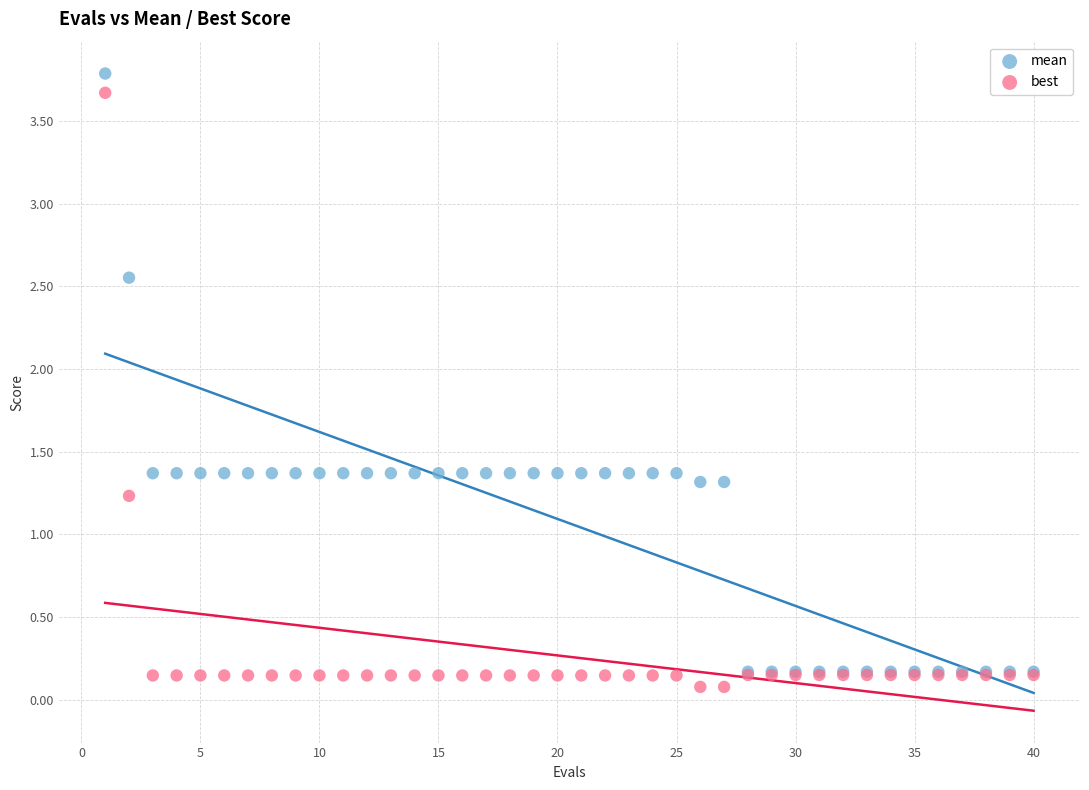

Which series reaches the maximum Y coordinate?

mean